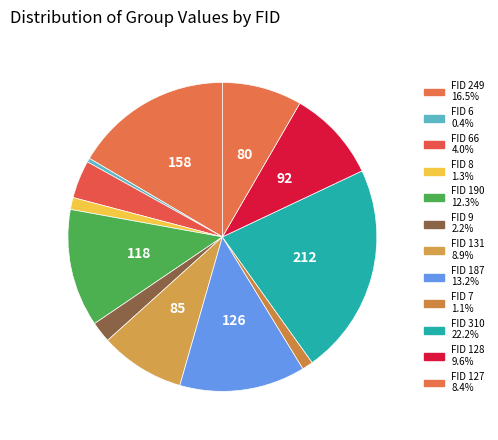

How many segments does this pie chart have?

12